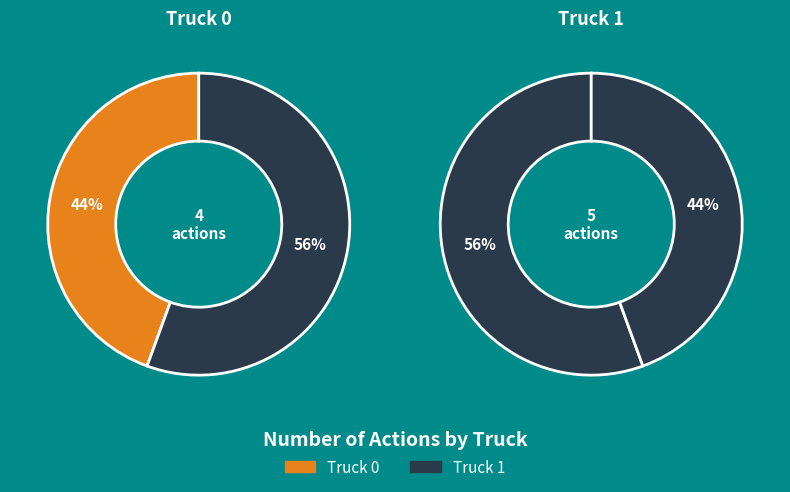

Count the number of slices in the pie.

2